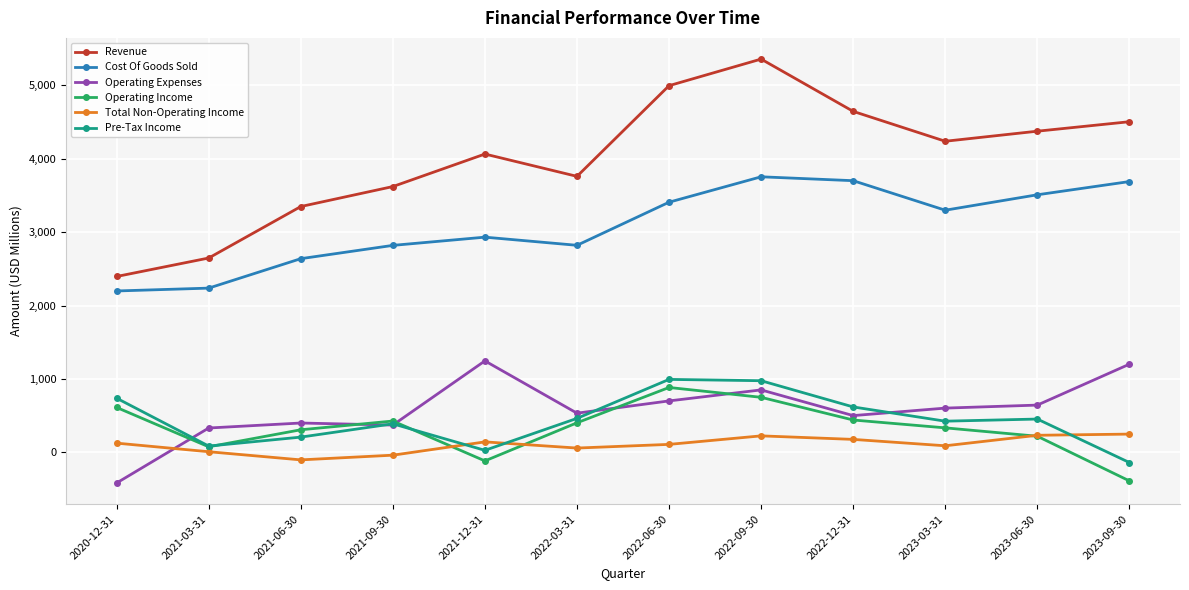

What is the sum of all Total Non-Operating Income values?

1292.0